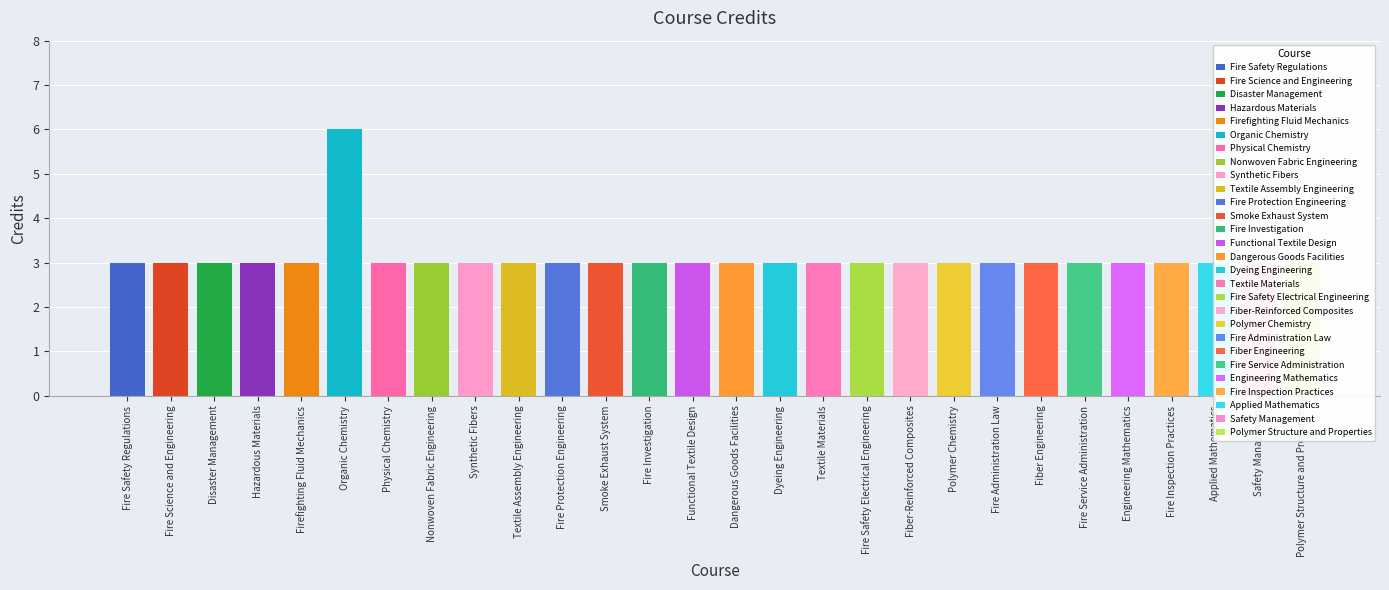

What value does the data have at Fire Safety Regulations?

3